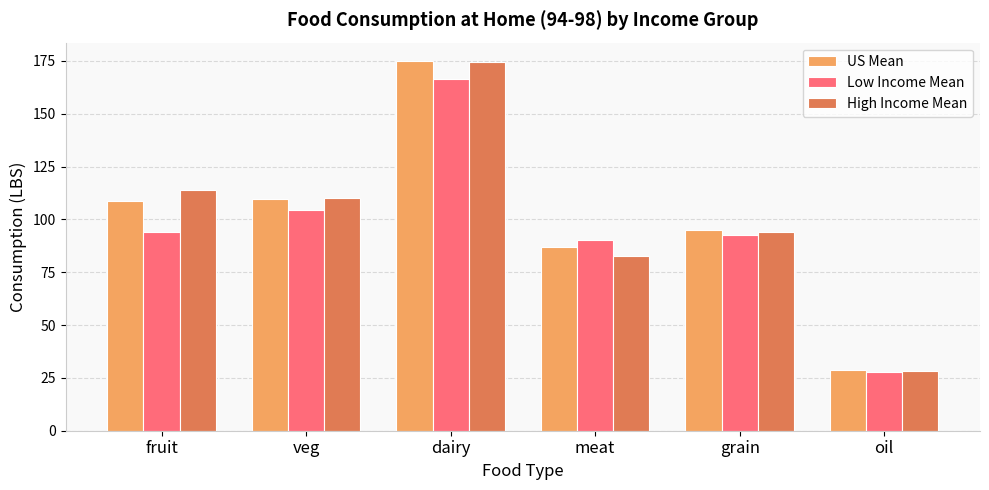

Read the US Mean value at meat.

87.0